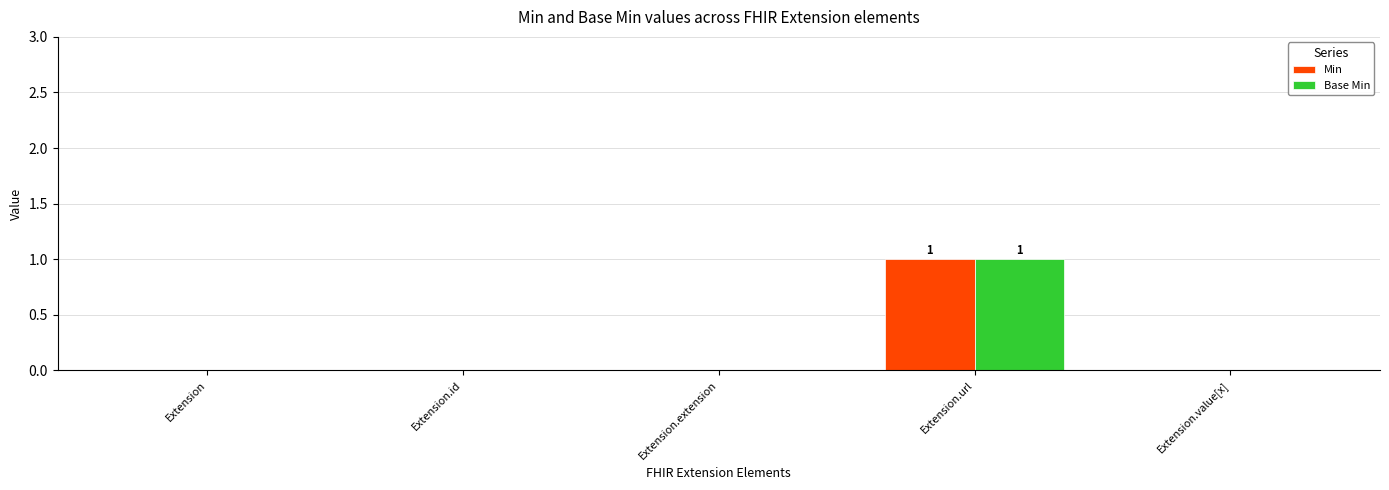

The Base Min series shows 1 at Extension.url. True or false?

True